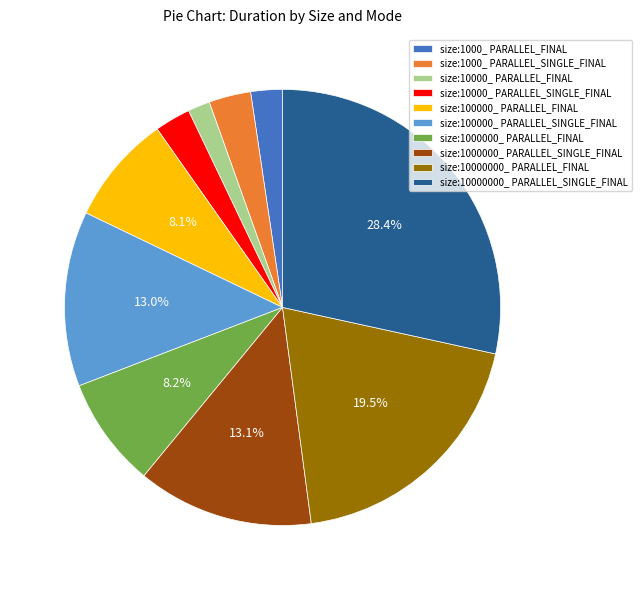

Is the sum of size:10000000_ PARALLEL_FINAL and size:1000000_ PARALLEL_SINGLE_FINAL greater than half?

No